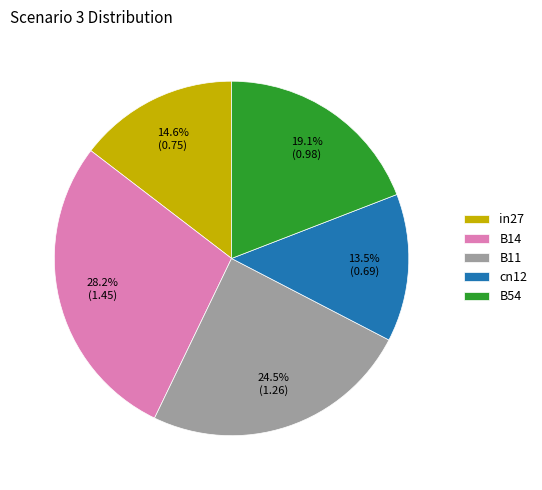

Which category has the smallest portion of the pie?

cn12